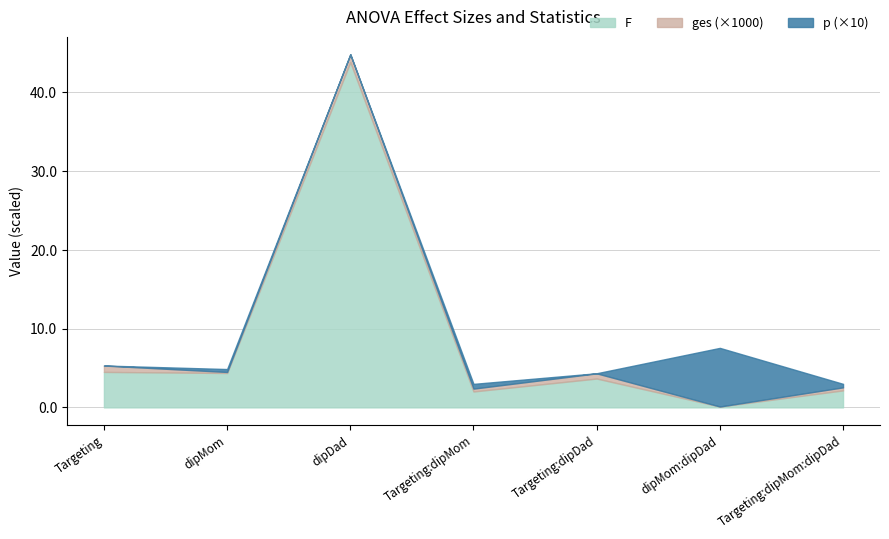

At which category is the sum across all series the highest?

dipDad